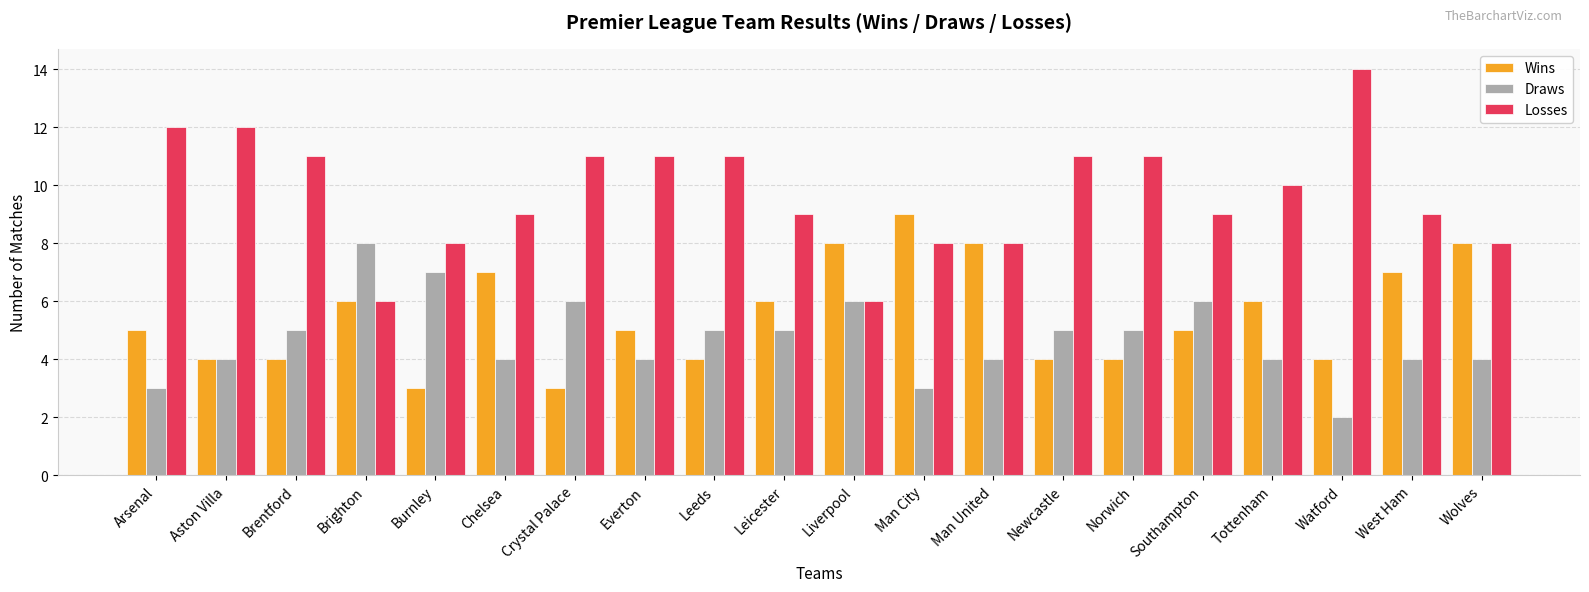

Reading left to right, what are all the values shown in this chart?

Wins: Arsenal=5	Aston Villa=4	Brentford=4	Brighton=6	Burnley=3	Chelsea=7	Crystal Palace=3	Everton=5	Leeds=4	Leicester=6	Liverpool=8	Man City=9	Man United=8	Newcastle=4	Norwich=4	Southampton=5	Tottenham=6	Watford=4	West Ham=7	Wolves=8
Draws: Arsenal=3	Aston Villa=4	Brentford=5	Brighton=8	Burnley=7	Chelsea=4	Crystal Palace=6	Everton=4	Leeds=5	Leicester=5	Liverpool=6	Man City=3	Man United=4	Newcastle=5	Norwich=5	Southampton=6	Tottenham=4	Watford=2	West Ham=4	Wolves=4
Losses: Arsenal=12	Aston Villa=12	Brentford=11	Brighton=6	Burnley=8	Chelsea=9	Crystal Palace=11	Everton=11	Leeds=11	Leicester=9	Liverpool=6	Man City=8	Man United=8	Newcastle=11	Norwich=11	Southampton=9	Tottenham=10	Watford=14	West Ham=9	Wolves=8